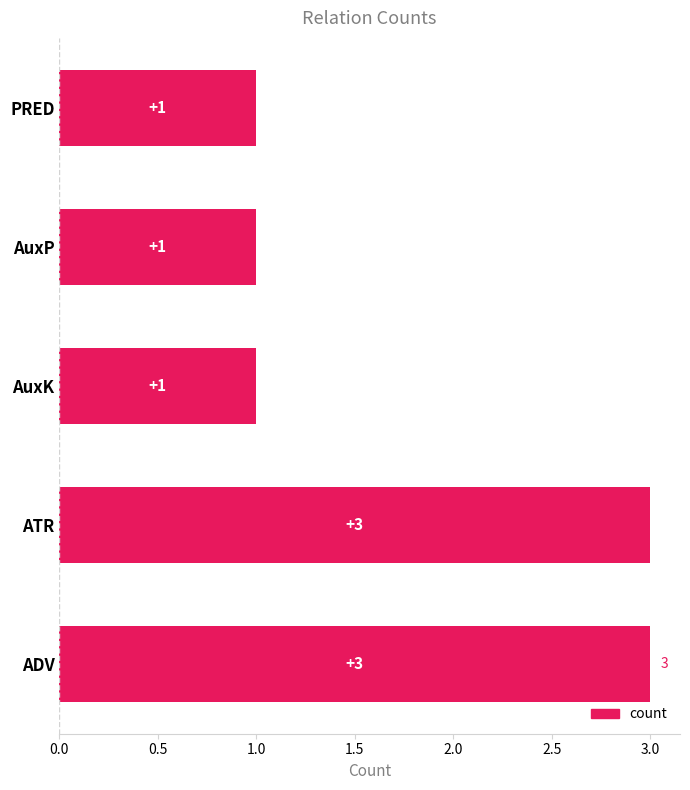

Does the chart contain stacked bars?

No